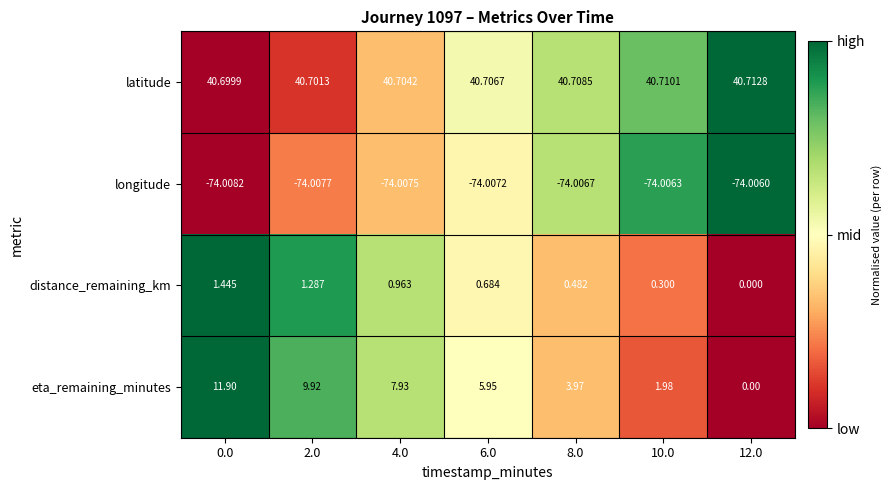

Is the value of latitude at 2.0 greater than the value of longitude at 8.0?

Yes